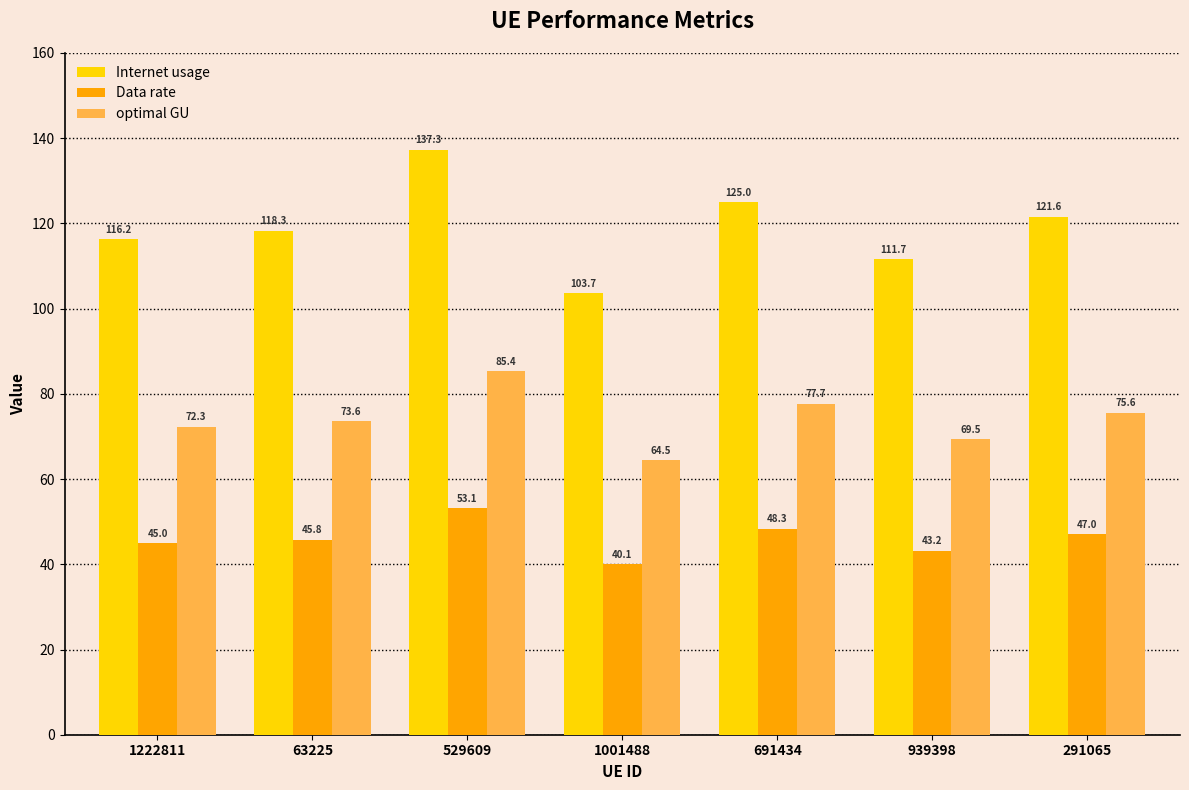

Reading left to right, list all the values displayed in this chart.

Internet usage: 116.2	118.3	137.3	103.7	125.0	111.7	121.6
Data rate: 45.0	45.8	53.1	40.1	48.3	43.2	47.0
optimal GU: 72.3	73.6	85.4	64.5	77.7	69.5	75.6